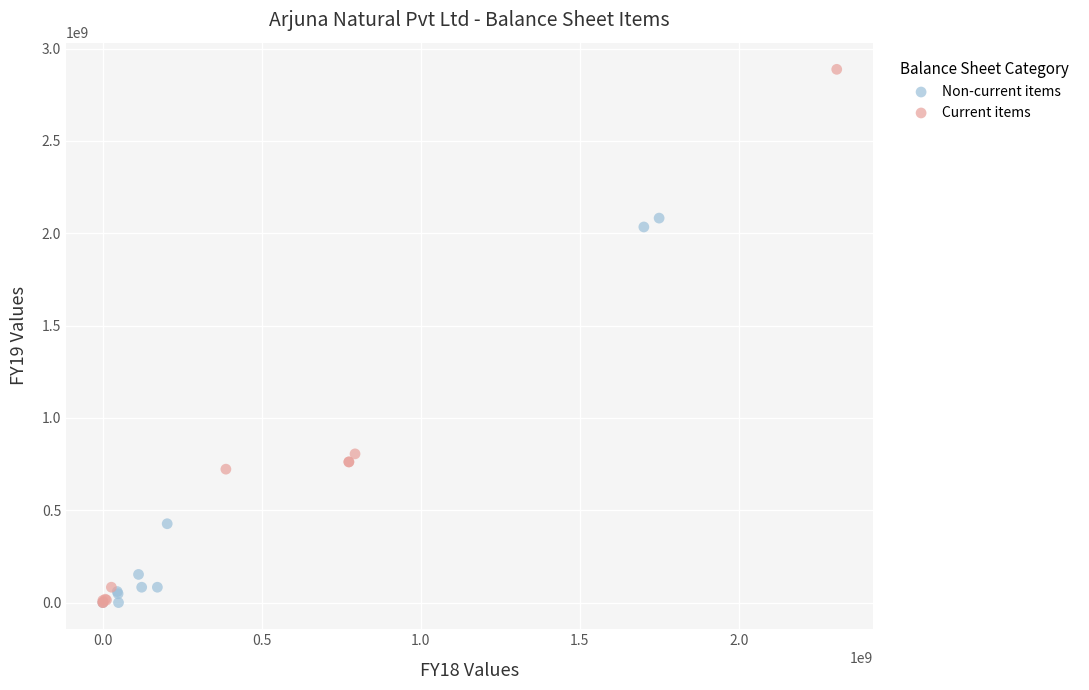

Which series contains the highest Y value?

Current items